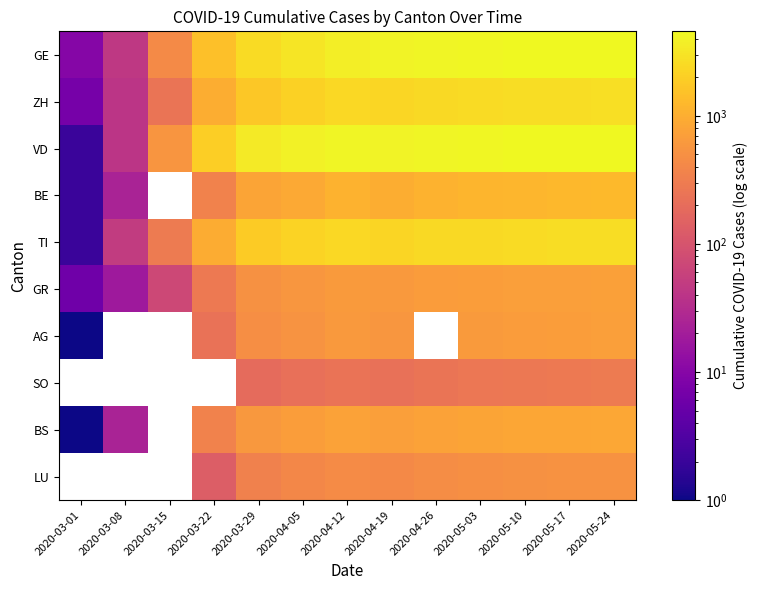

What is the difference between the maximum and minimum values in the ZH series?

2703.0